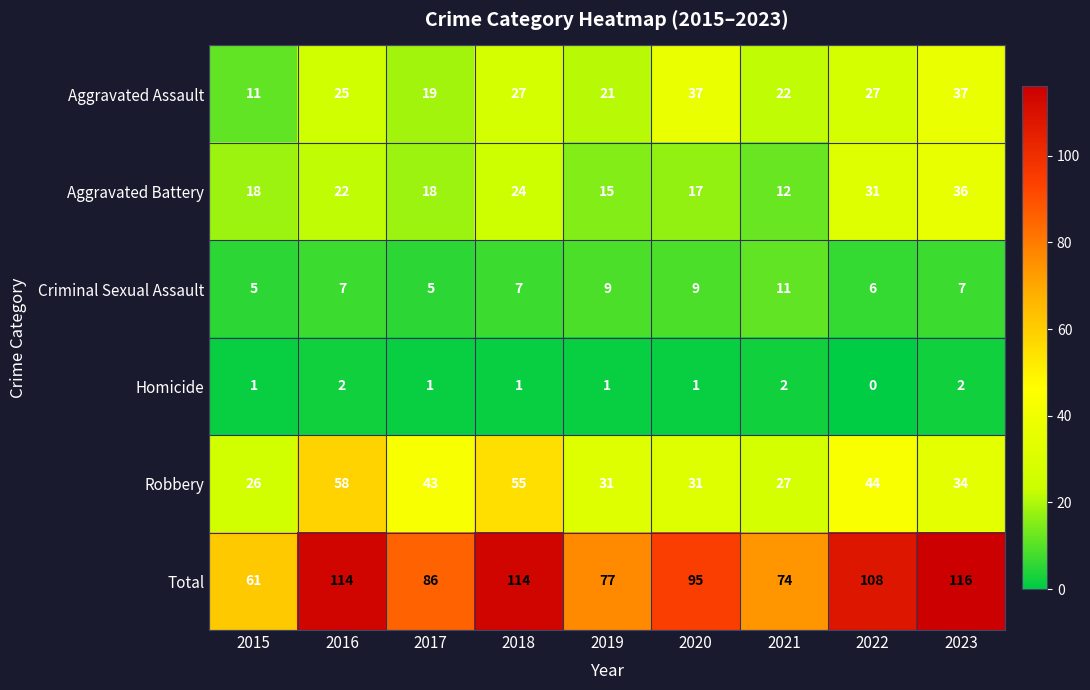

What is the sum of all Homicide values?

11